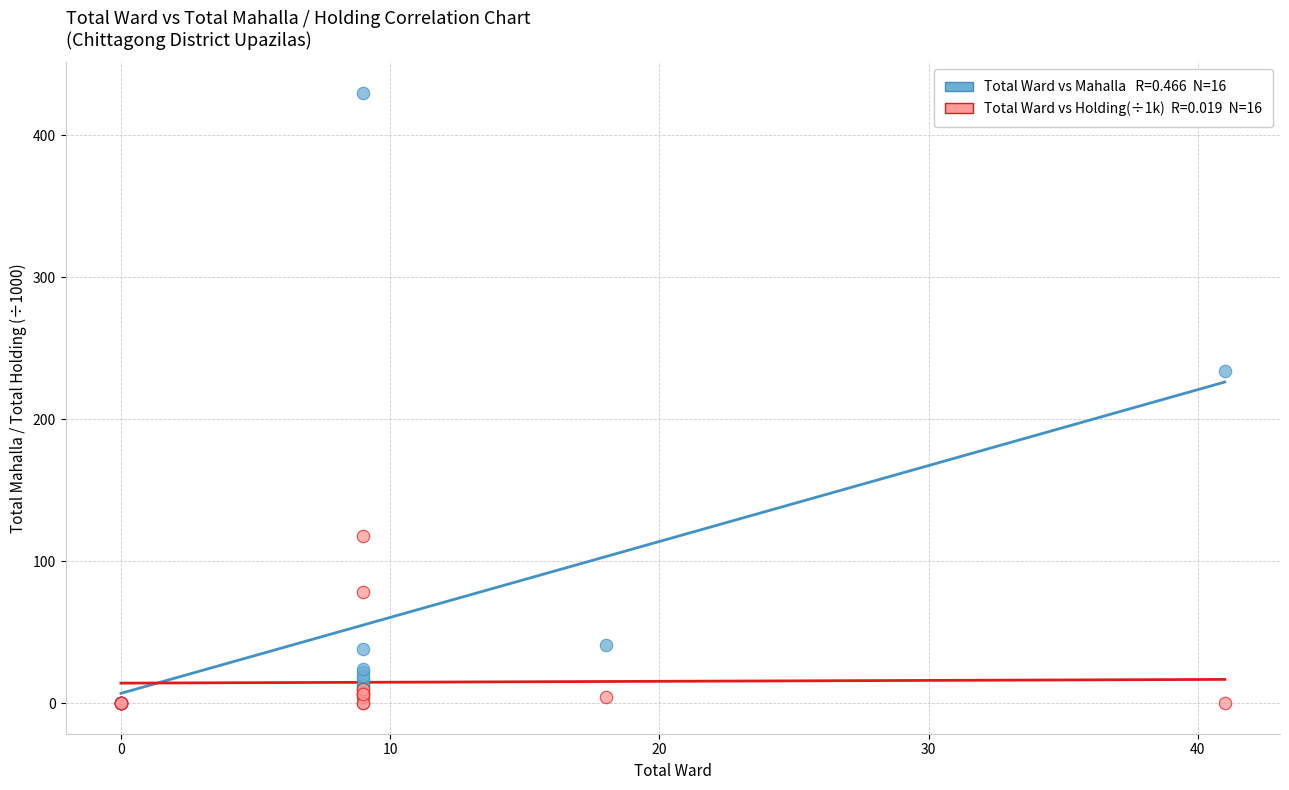

Across all series, what Y value is closest to 215?

234.0